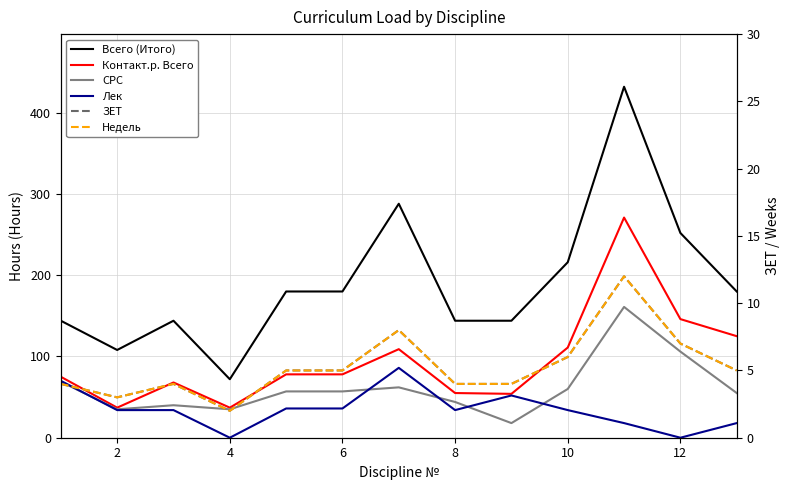

True or false: Недель has more than 1 points higher than both neighbors.

True